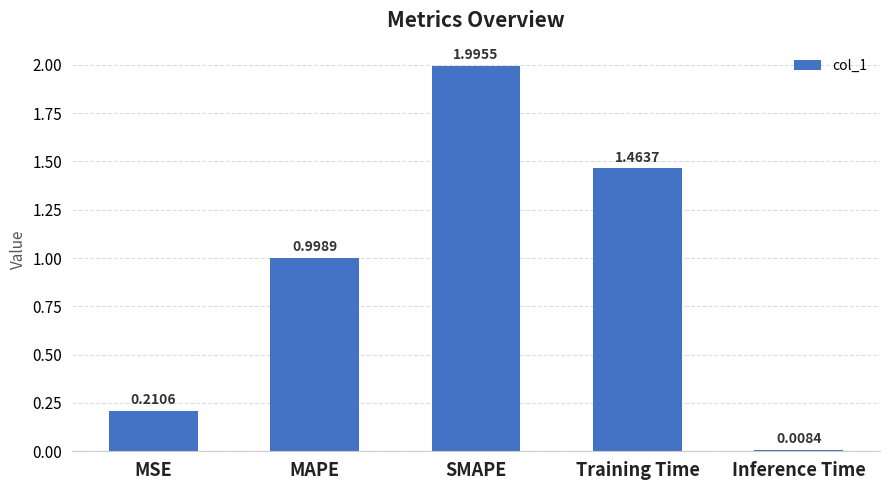

What is the maximum value shown in the chart?

2.0